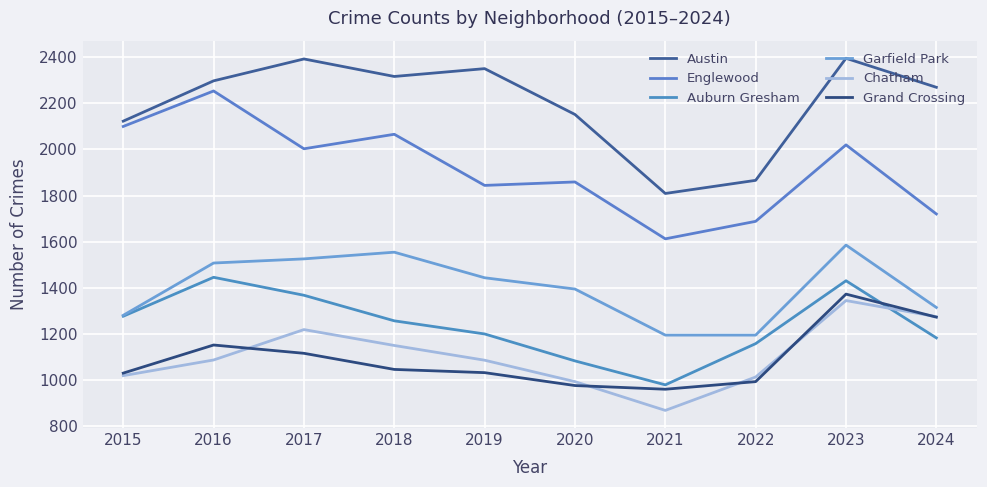

True or false: Chatham and Austin cross at least once.

False